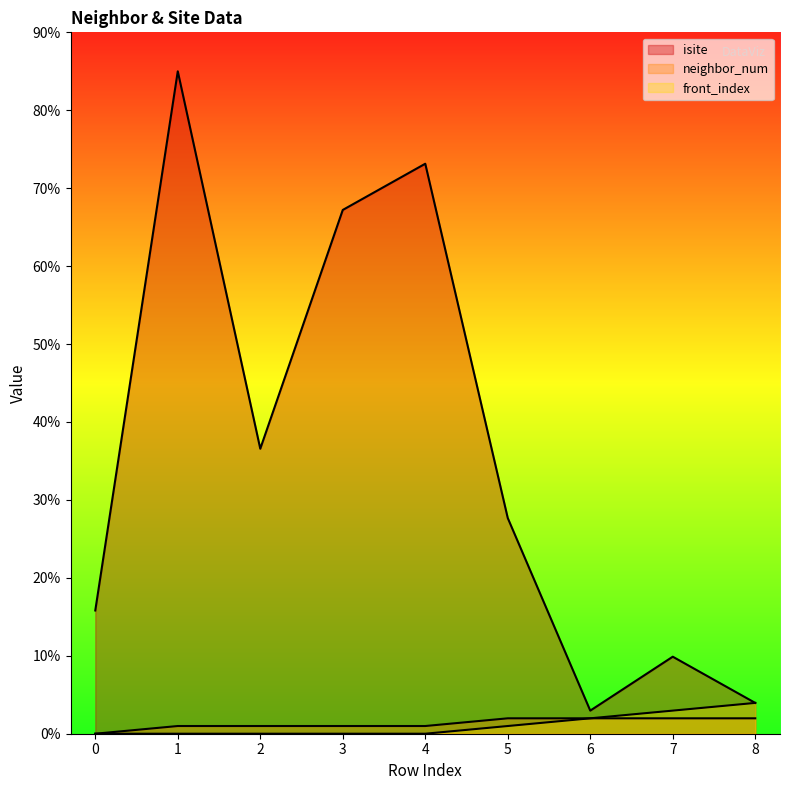

How many interior local valleys does the isite series have?

2